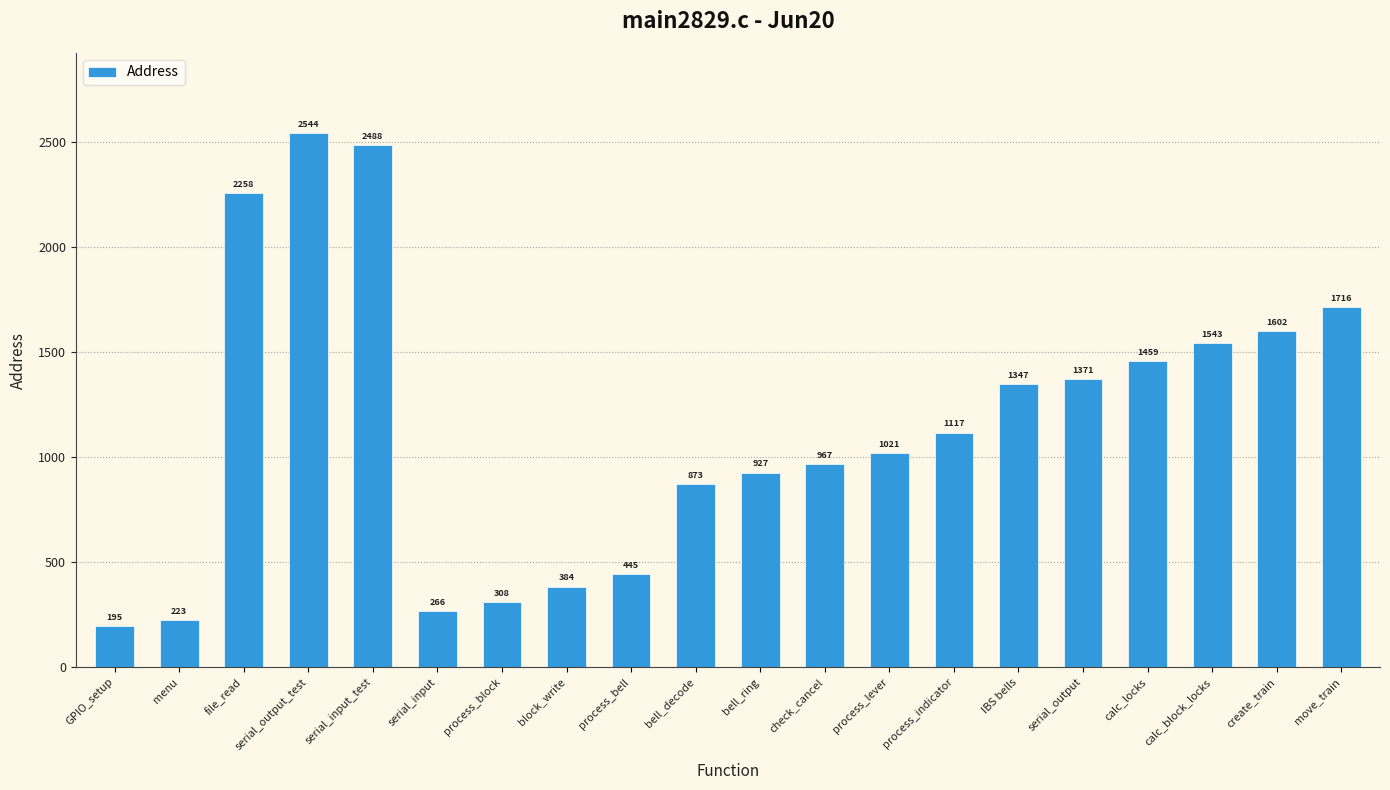

What is the difference between the values at file_read and bell_decode?

1385